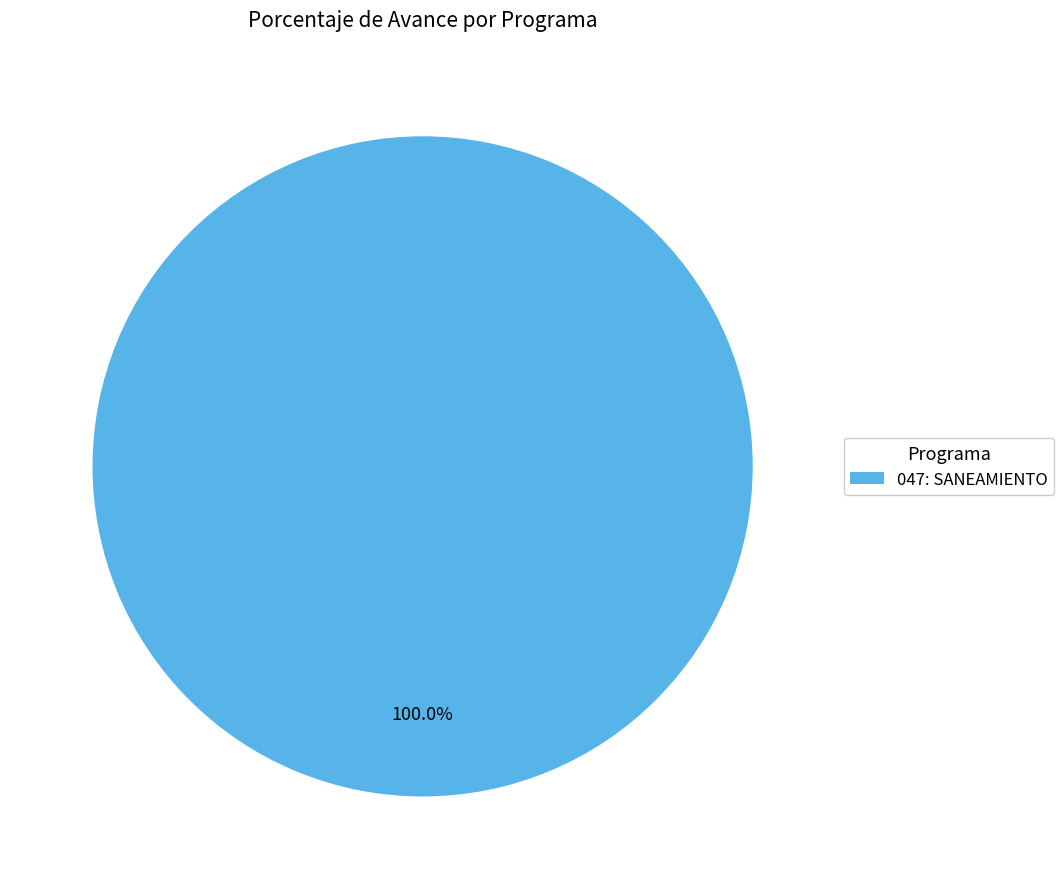

Which slice represents more than half of the pie?

047: SANEAMIENTO